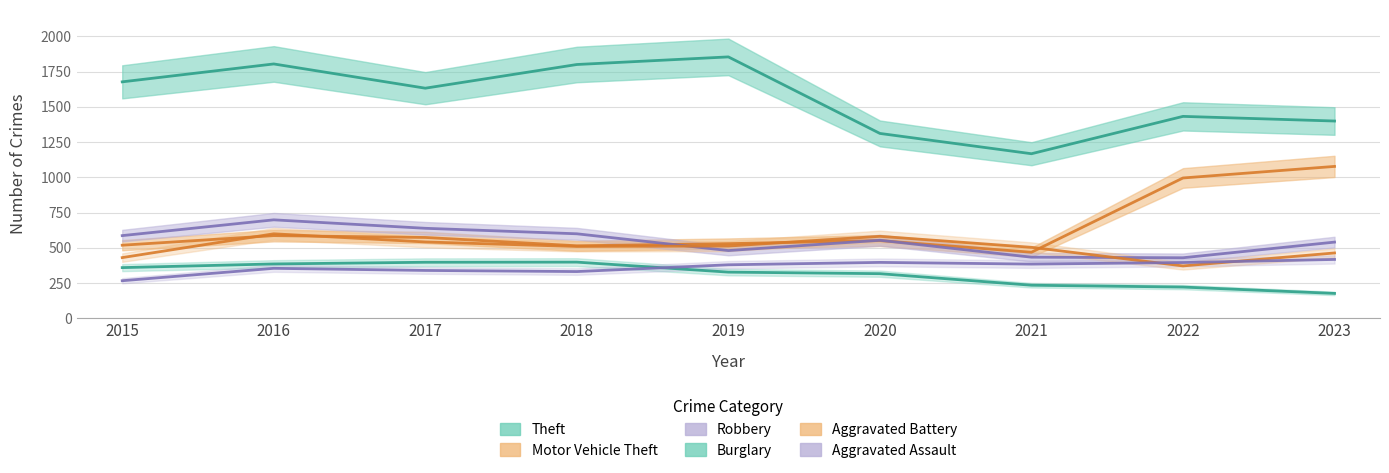

At which category is the sum across all series the highest?

2016